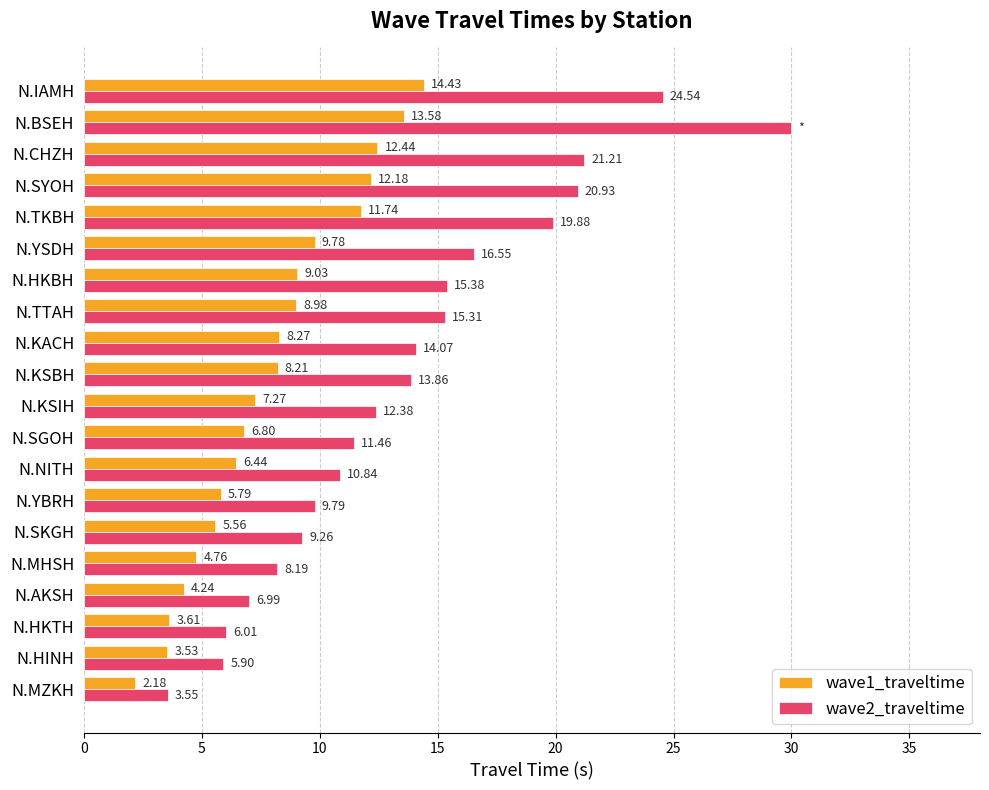

What is the difference between the maximum and second lowest values in the wave1_traveltime series?

10.9